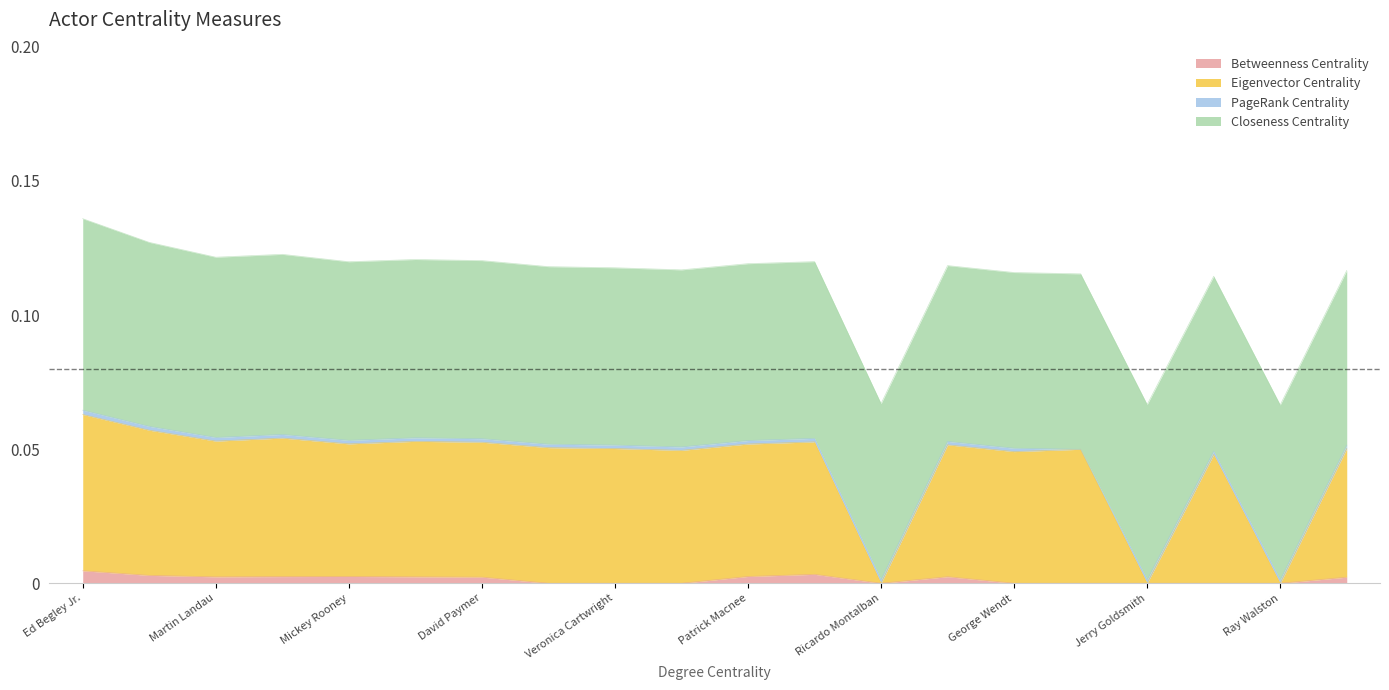

What is the sum of the Eigenvector Centrality values at David Paymer and Christopher Lloyd?

0.1